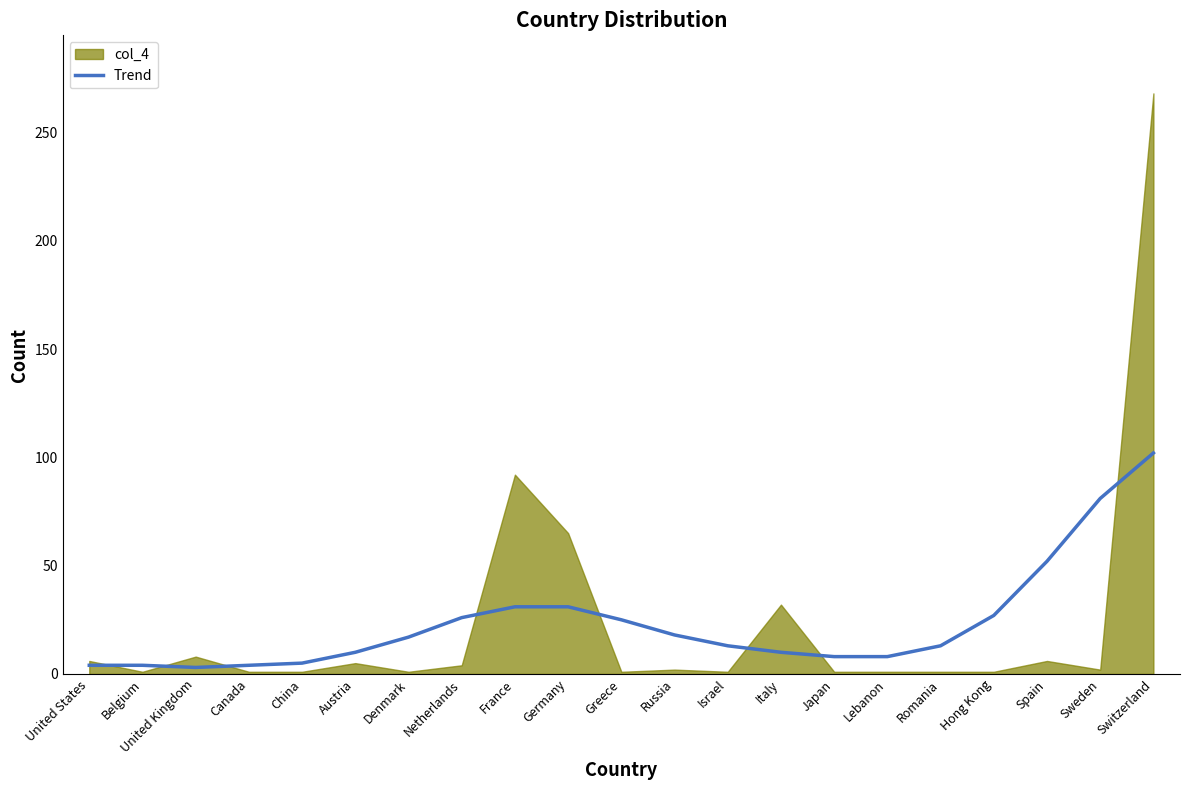

Does the chart display data point markers on the line(s)?

No